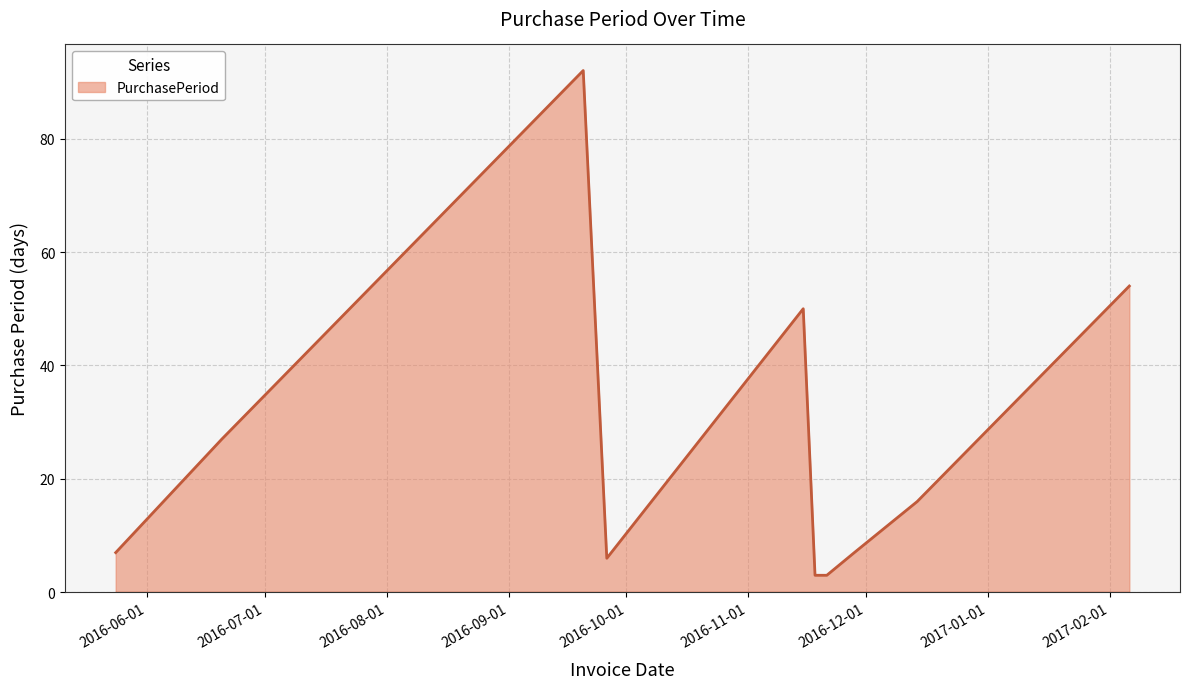

What is the minimum value shown in the chart?

3